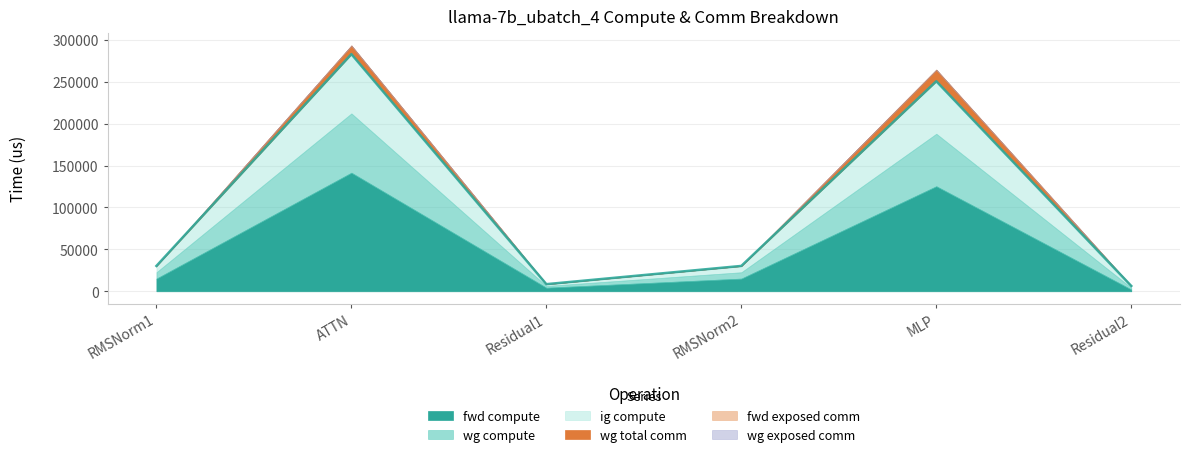

Is it true that fwd exposed comm equals 0.0 at Residual1?

True